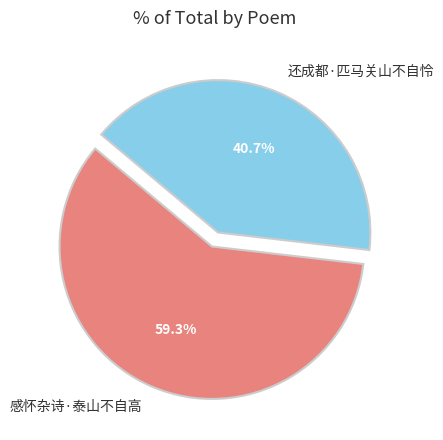

How many segments does this pie chart have?

2